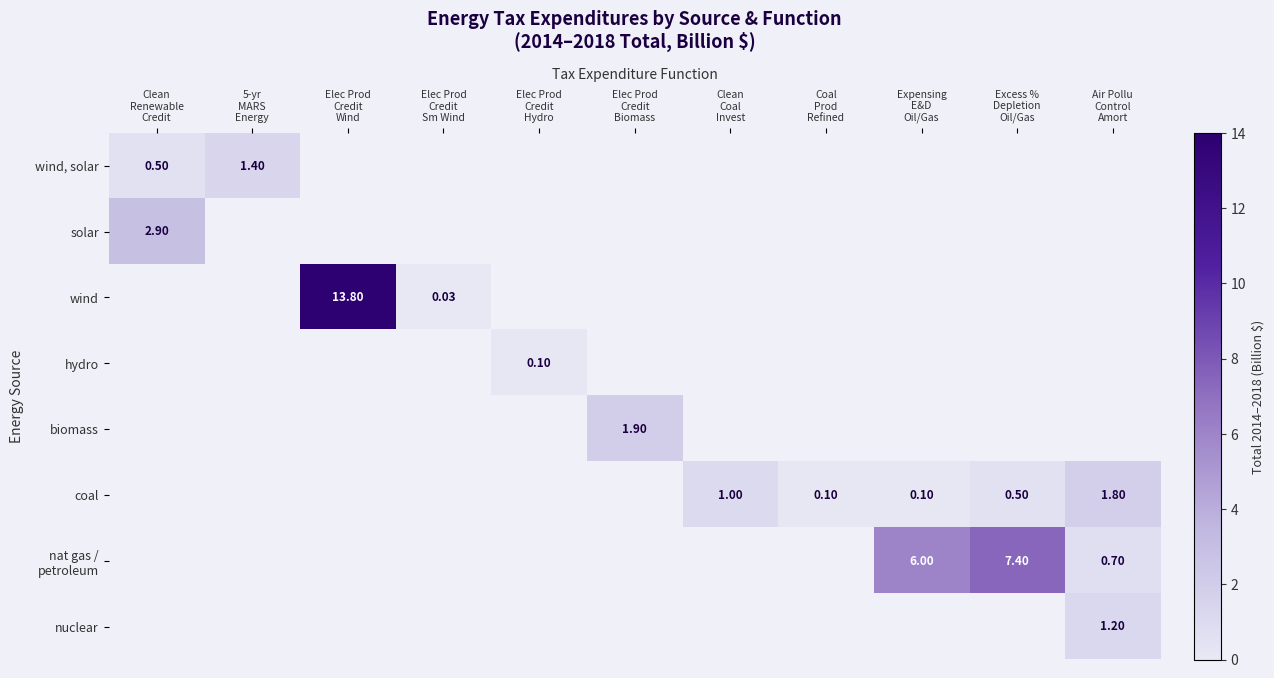

At how many categories does at least one series exceed 13?

1